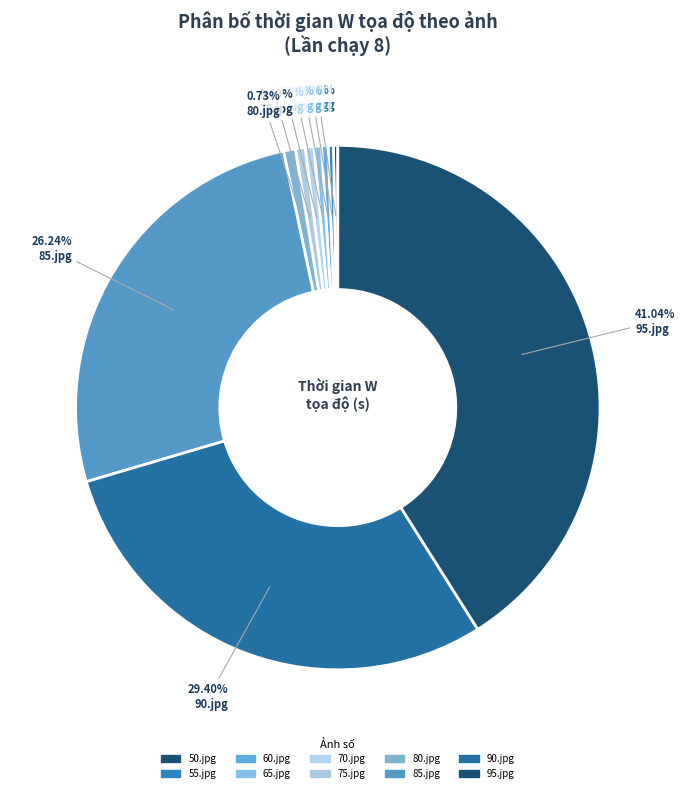

Between 95.jpg and 85.jpg, which is larger?

95.jpg